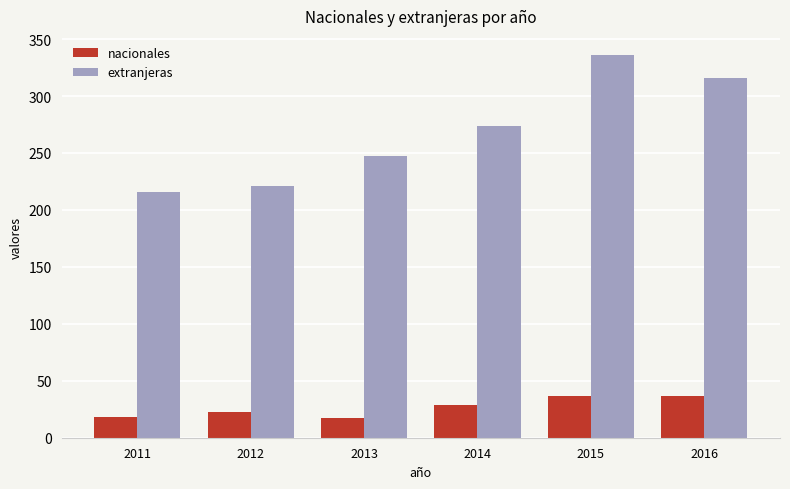

What is the approximate value of extranjeras at 2012?

221